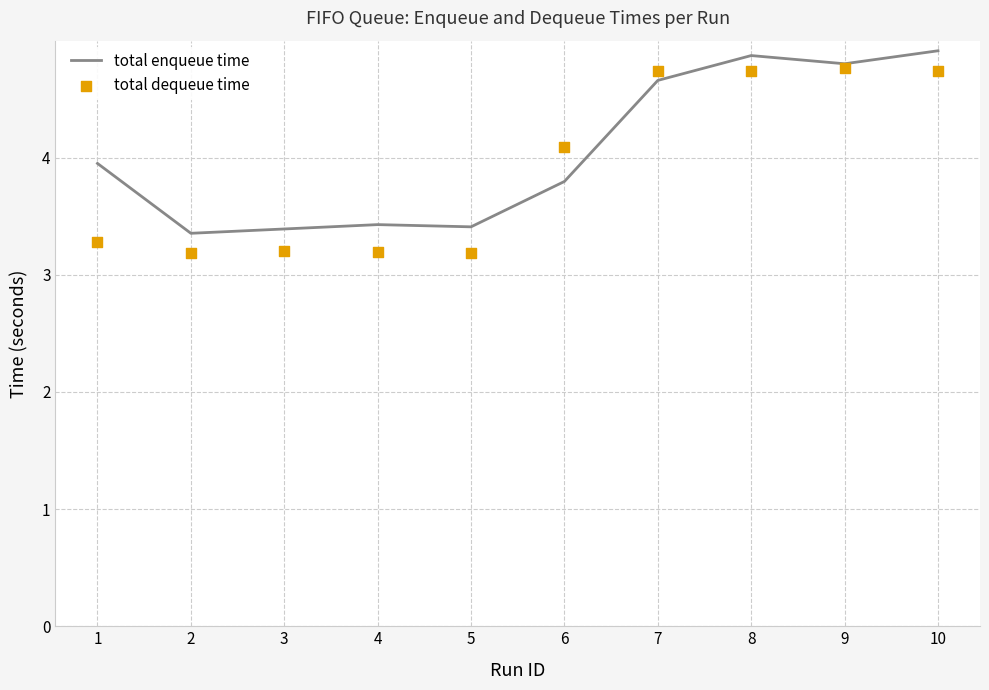

At how many categories does at least one series exceed 4?

5